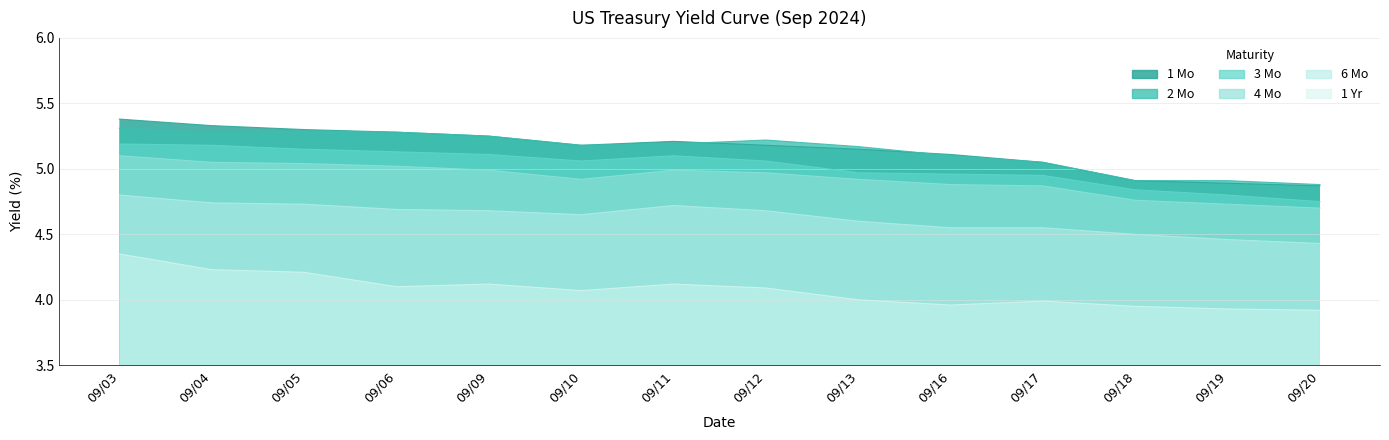

What is the lowest value of the 2 Mo series?

4.9